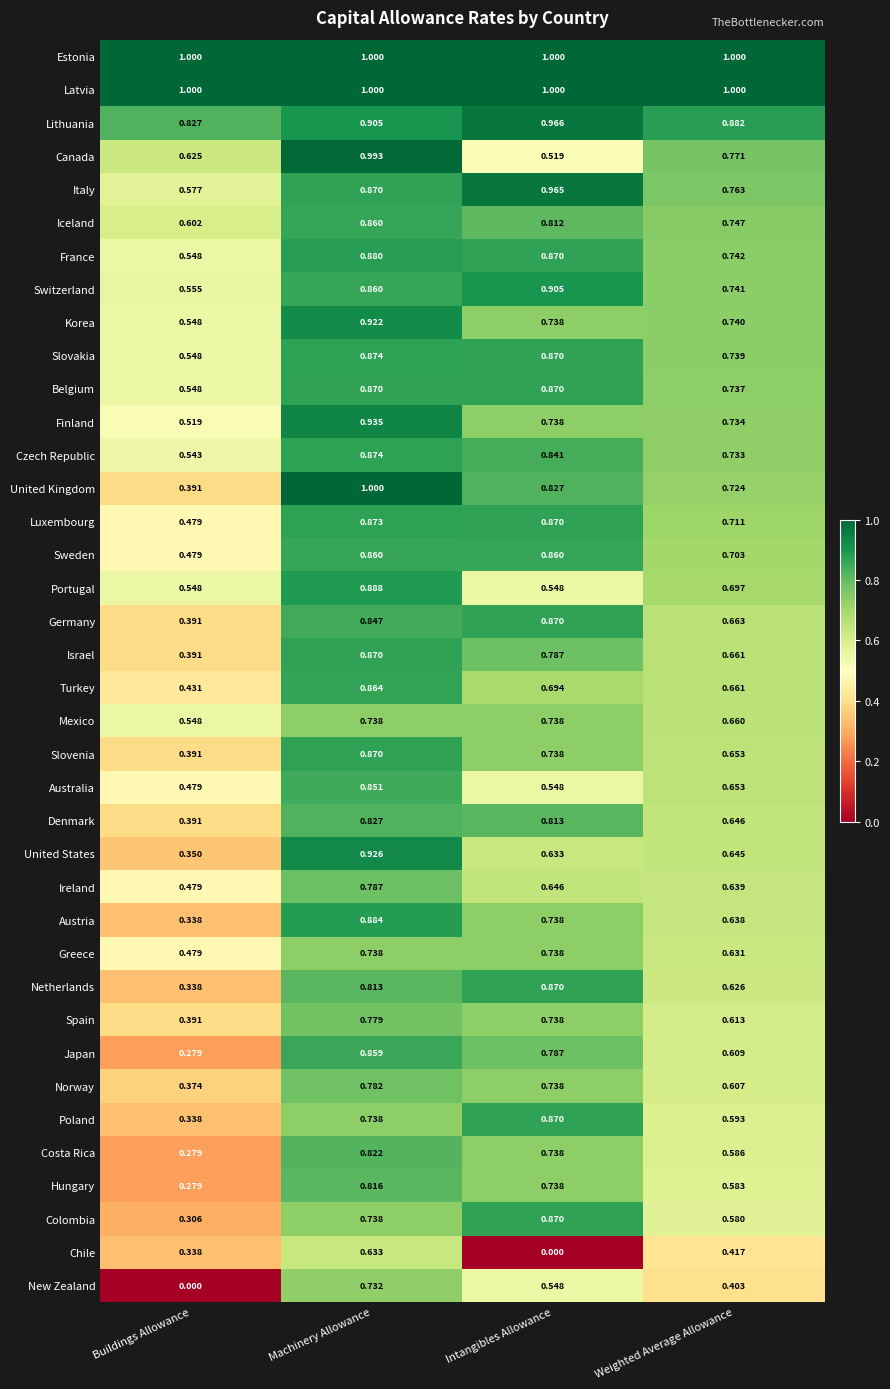

Which series changed the most between Buildings Allowance and Machinery Allowance?

New Zealand